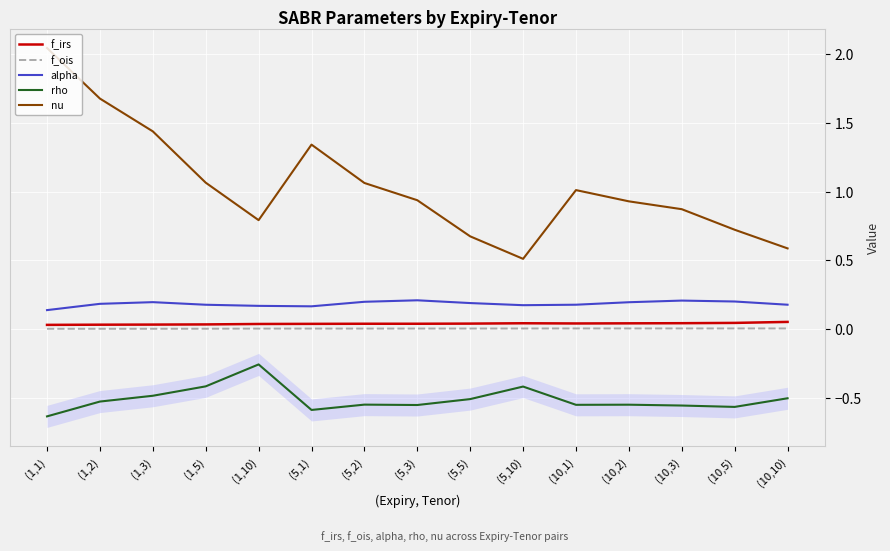

What position from the left is (1,5)?

4